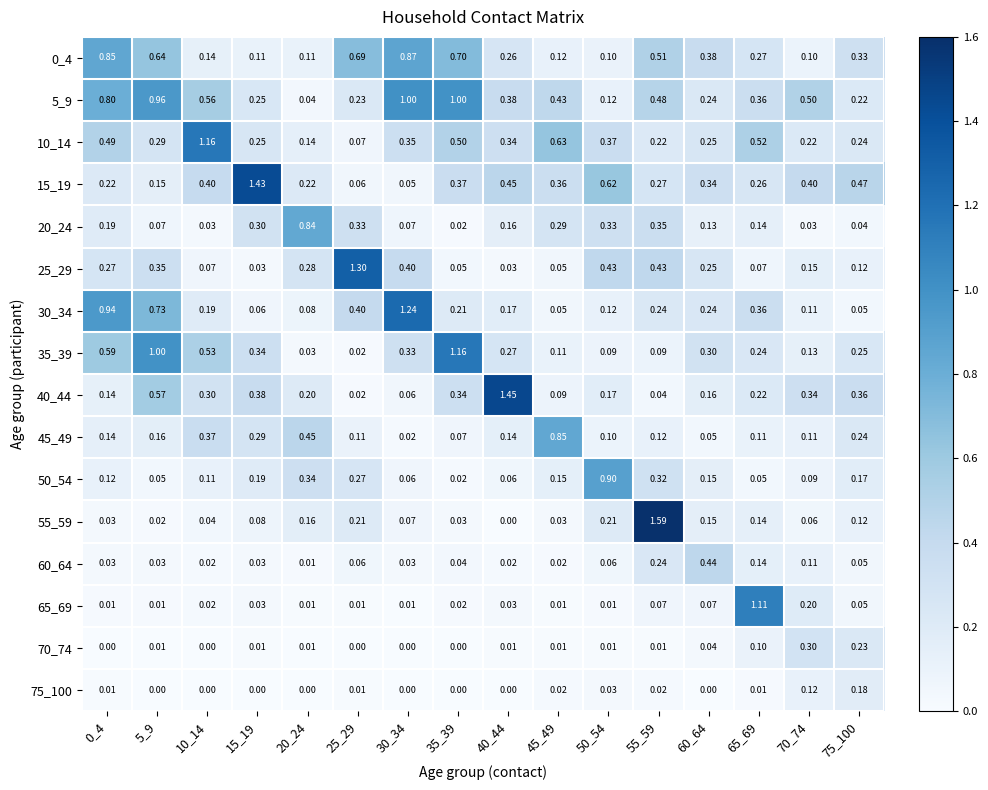

What is the total value across all series at 50_54?

3.7